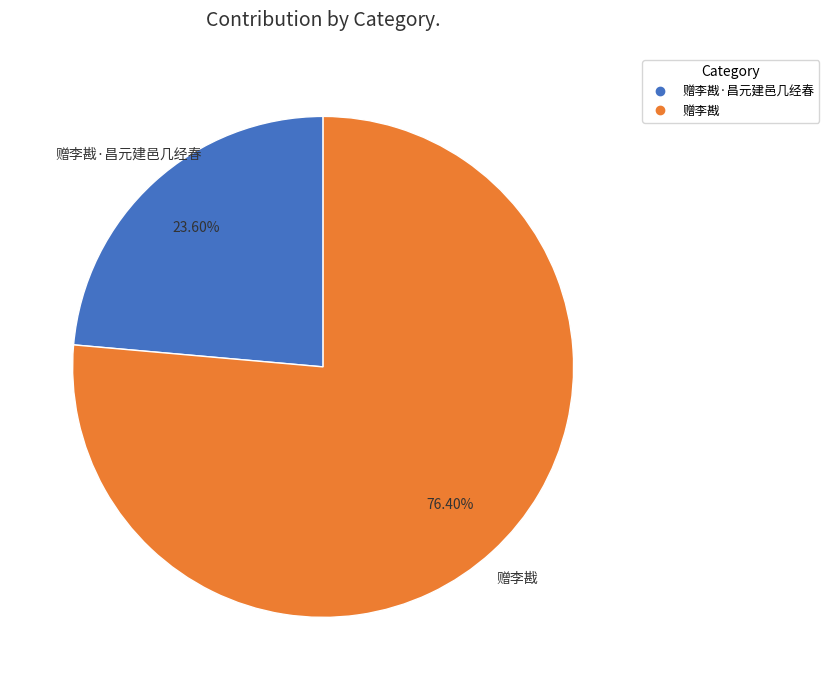

Is there a majority slice in this chart?

Yes